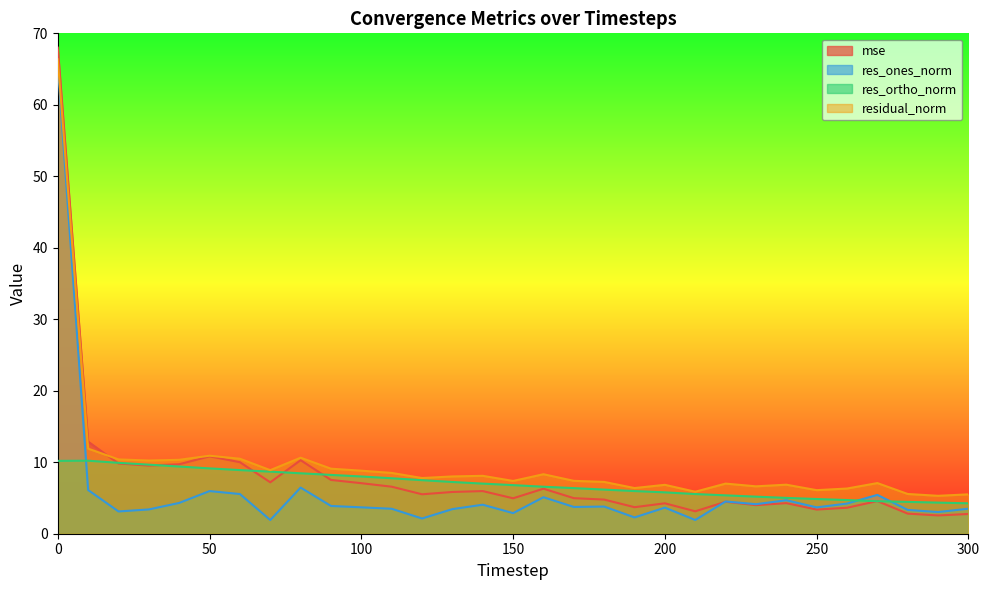

What is the sum of all residual_norm values?

306.3